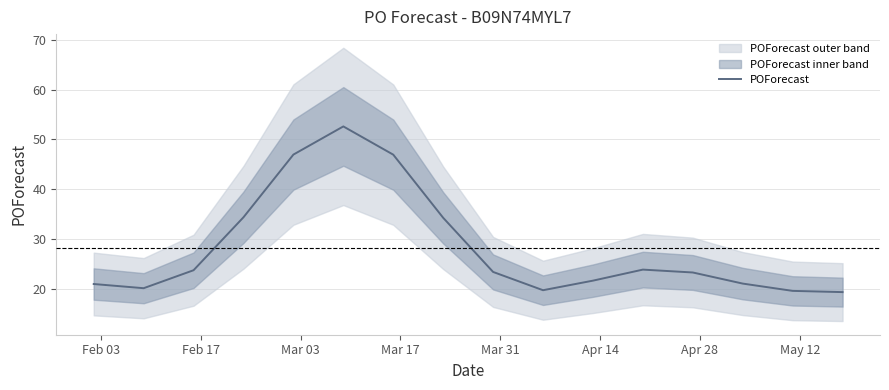

What is the lowest value of the POForecast series?

19.4